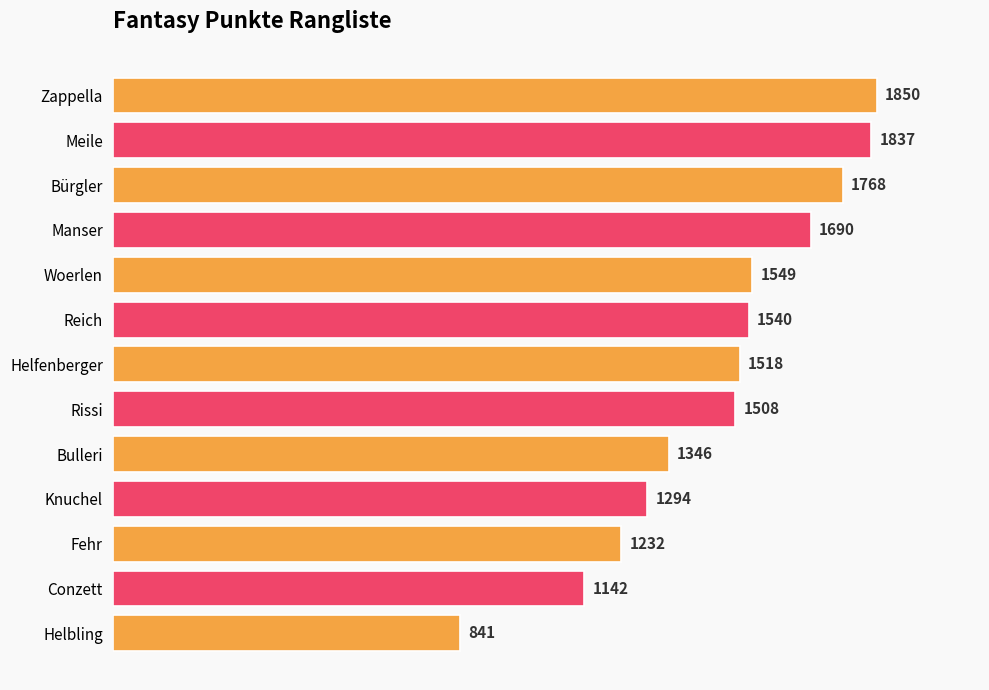

Rank the categories by value from highest to lowest.

Zappella, Meile, Bürgler, Manser, Woerlen, Reich, Helfenberger, Rissi, Bulleri, Knuchel, Fehr, Conzett, Helbling